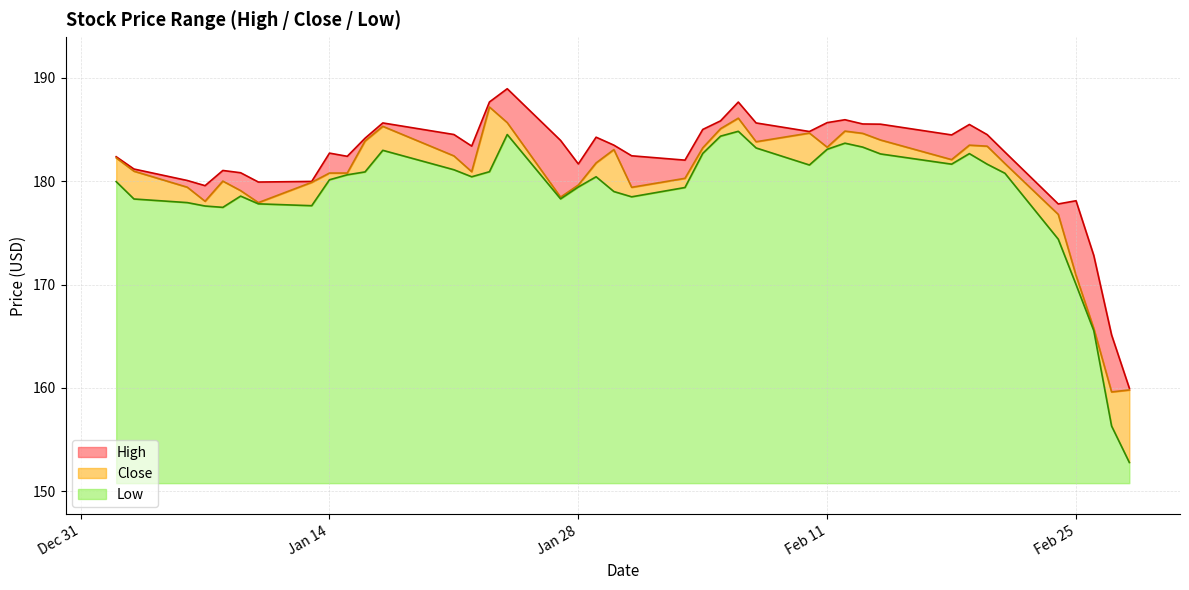

Where does the High series first go above 183?

2020-01-16